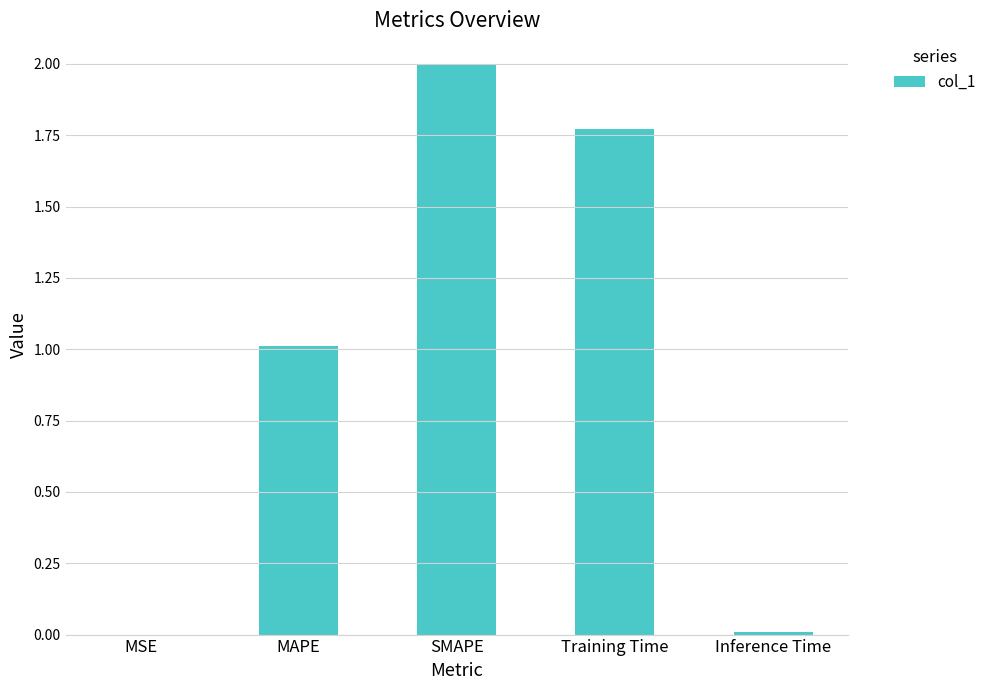

Which has a higher value, MAPE or Training Time?

Training Time